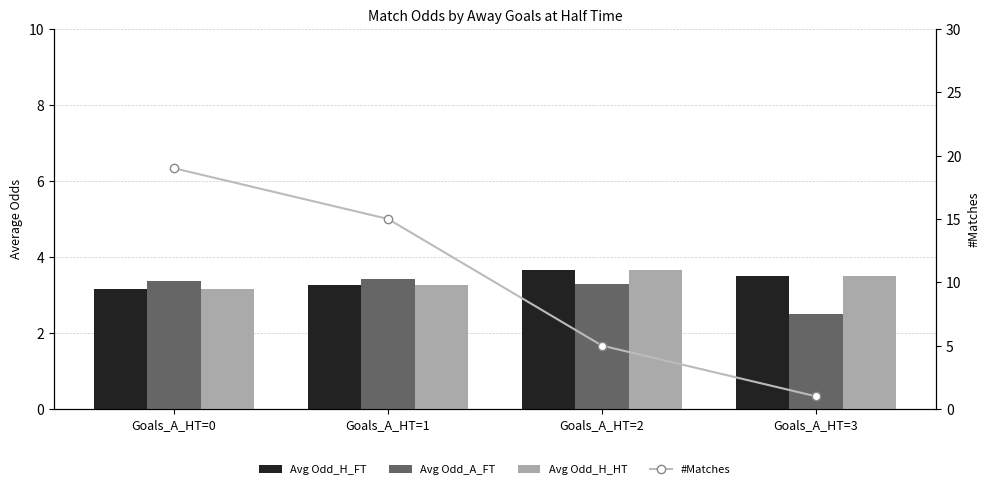

Reading left to right, list all the values displayed in this chart.

Avg Odd_H_FT: 3.2	3.3	3.7	3.5
Avg Odd_A_FT: 3.4	3.4	3.3	2.5
Avg Odd_H_HT: 3.2	3.3	3.7	3.5
#Matches: 19.0	15.0	5.0	1.0